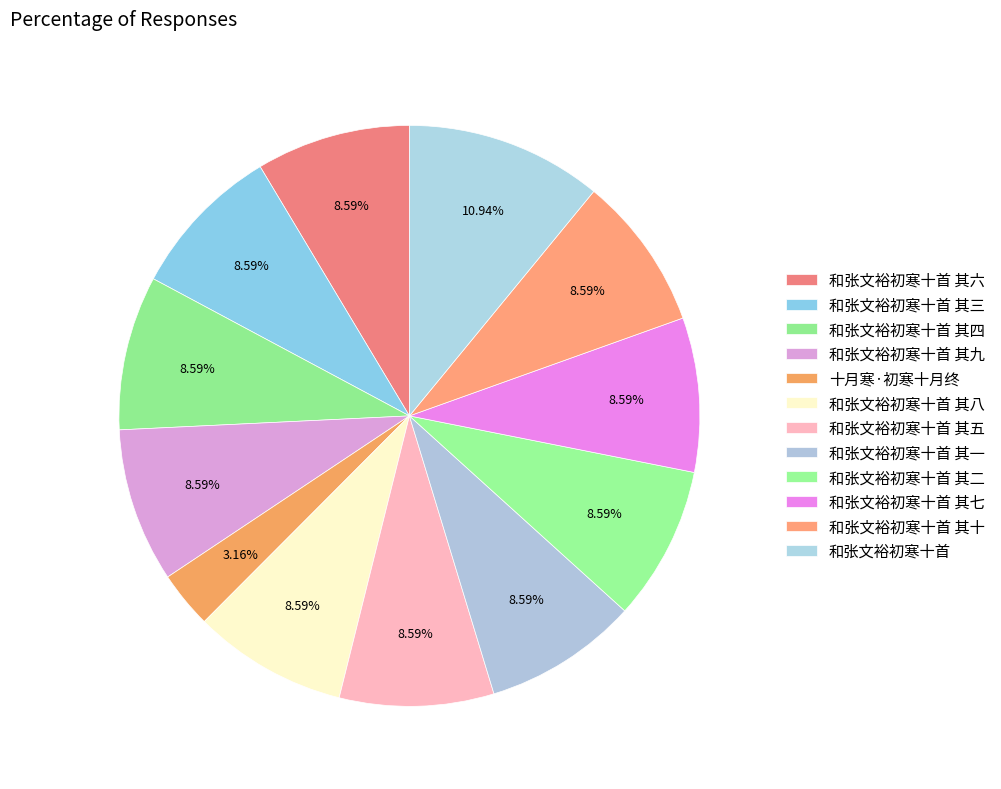

Rank the categories by value from lowest to highest.

十月寒·初寒十月终, 和张文裕初寒十首 其十, 和张文裕初寒十首 其九, 和张文裕初寒十首 其八, 和张文裕初寒十首 其七, 和张文裕初寒十首 其六, 和张文裕初寒十首 其五, 和张文裕初寒十首 其四, 和张文裕初寒十首 其三, 和张文裕初寒十首 其二, 和张文裕初寒十首 其一, 和张文裕初寒十首